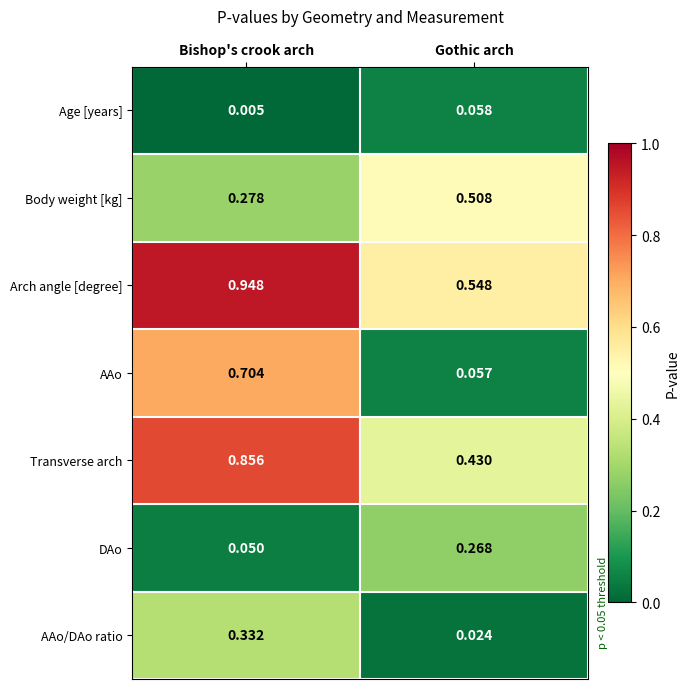

Where is AAo nearest to the value 0?

Gothic arch